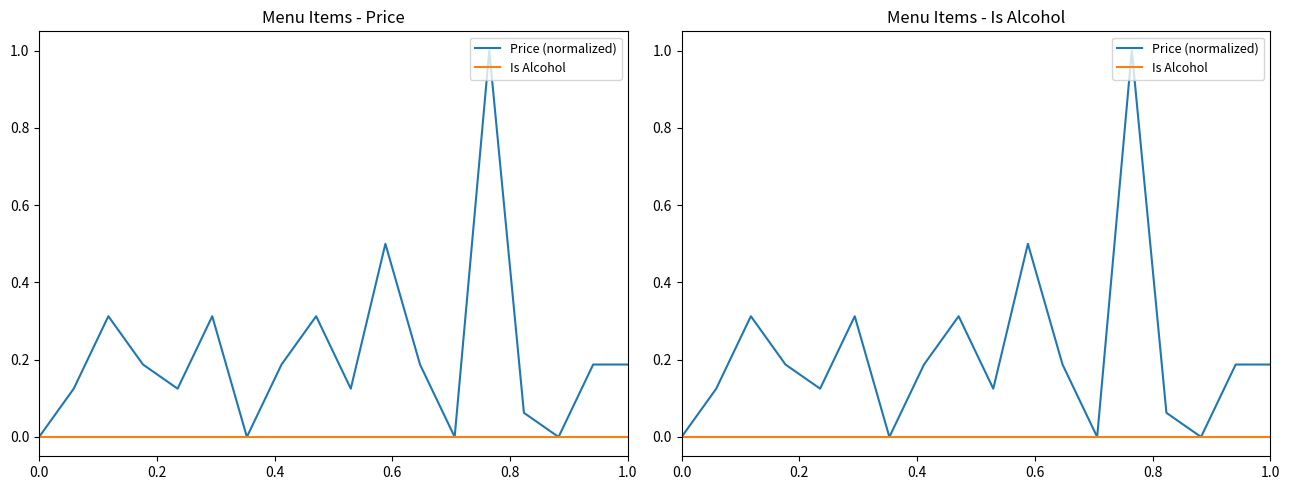

Reading left to right, list all the values displayed in this chart.

Price (normalized): 0.0	0.1	0.3	0.2	0.1	0.3	0.0	0.2	0.3	0.1	0.5	0.2	0.0	1.0	0.1	0.0	0.2	0.2
Is Alcohol: 0.0	0.0	0.0	0.0	0.0	0.0	0.0	0.0	0.0	0.0	0.0	0.0	0.0	0.0	0.0	0.0	0.0	0.0